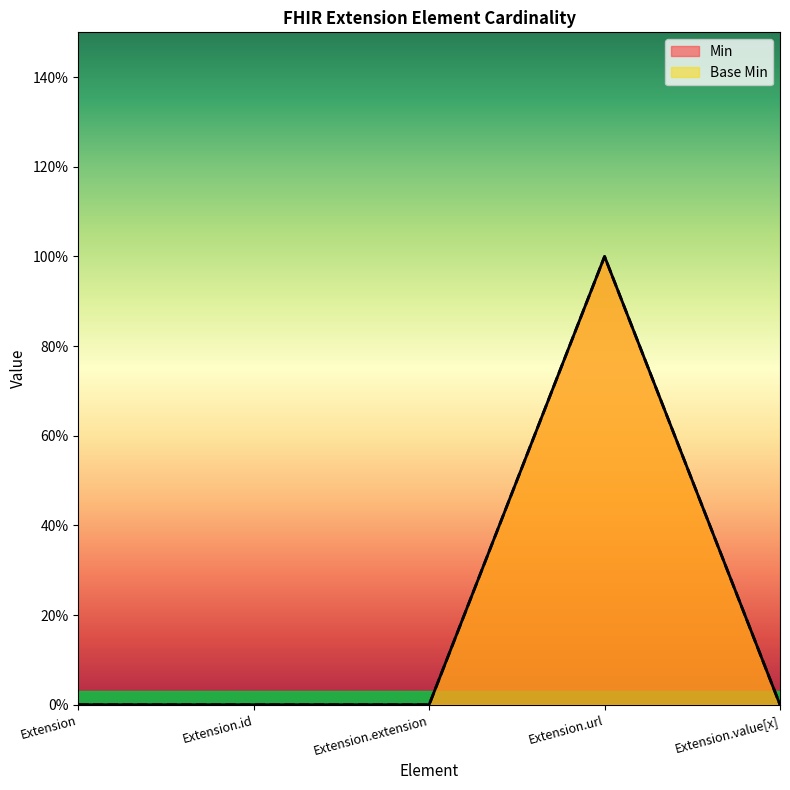

True or false: Min and Base Min intersect in this chart.

False